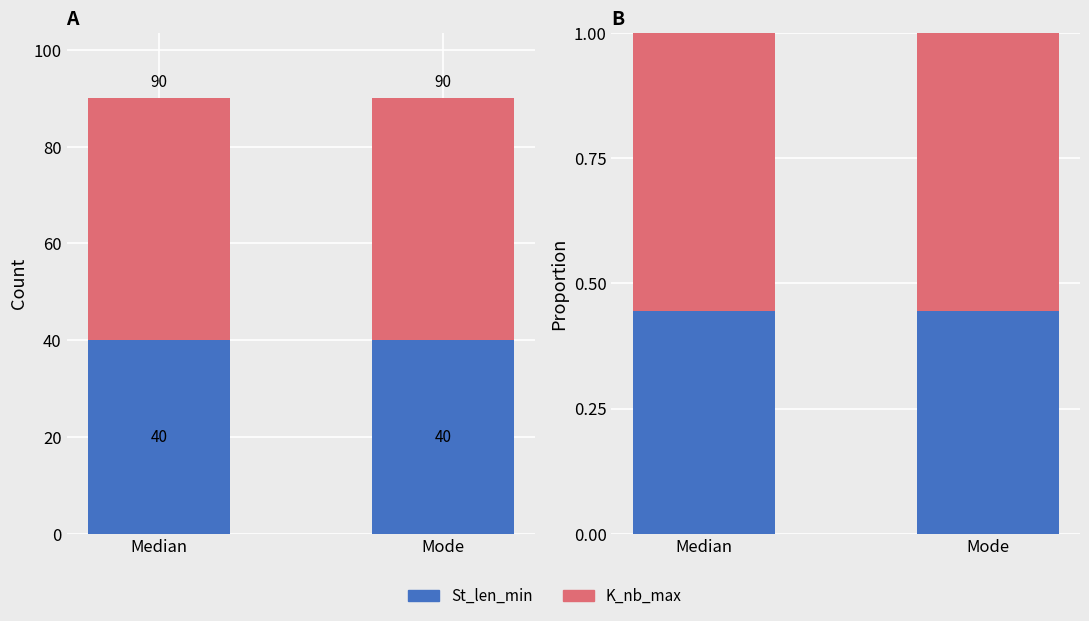

What position from the left is Median?

1